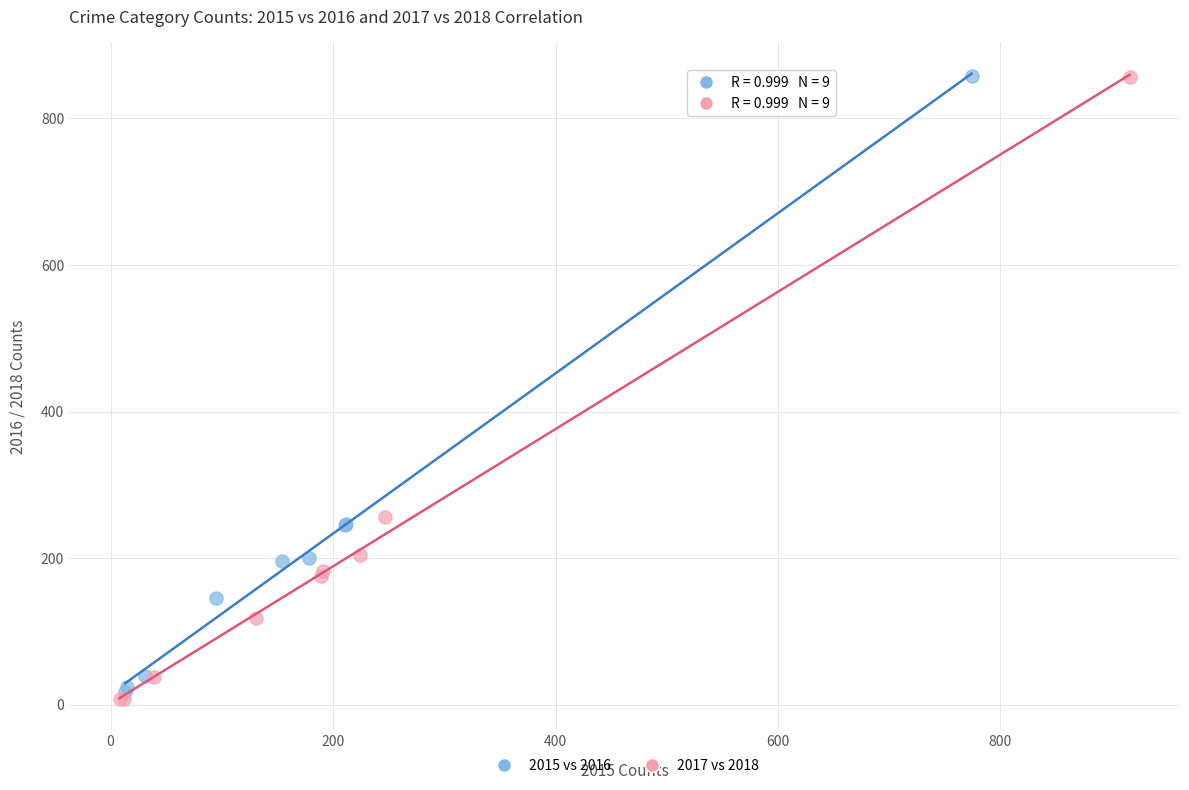

What are all the series names shown in the legend?

2015 vs 2016, 2017 vs 2018